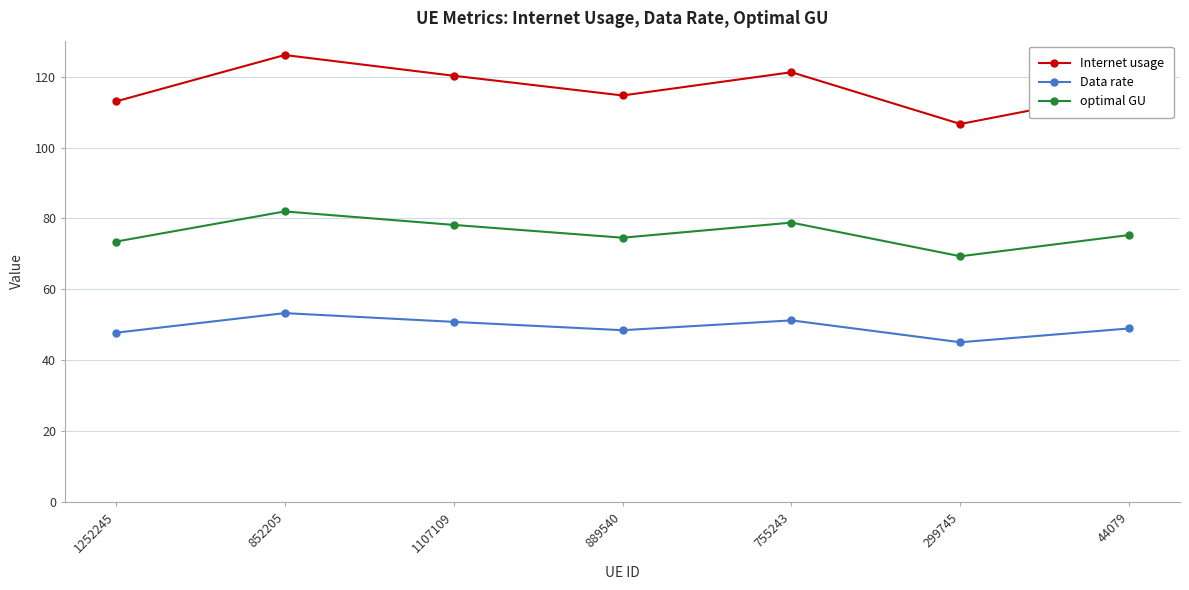

True or false: Internet usage has a value of 78.5 at 44079.

False